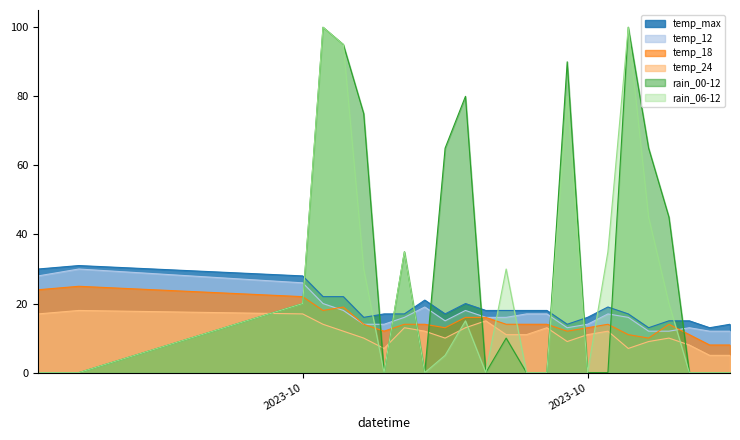

The temp_12 series shows 12 at 2023-11-07. True or false?

True